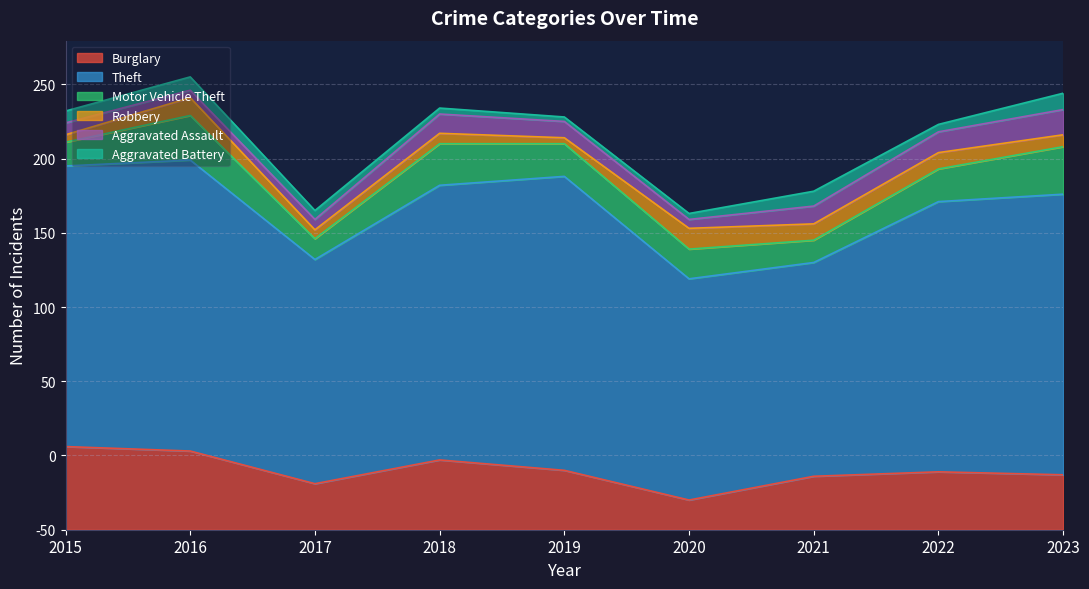

What is the difference between the second highest and minimum values in the Aggravated Battery series?

7